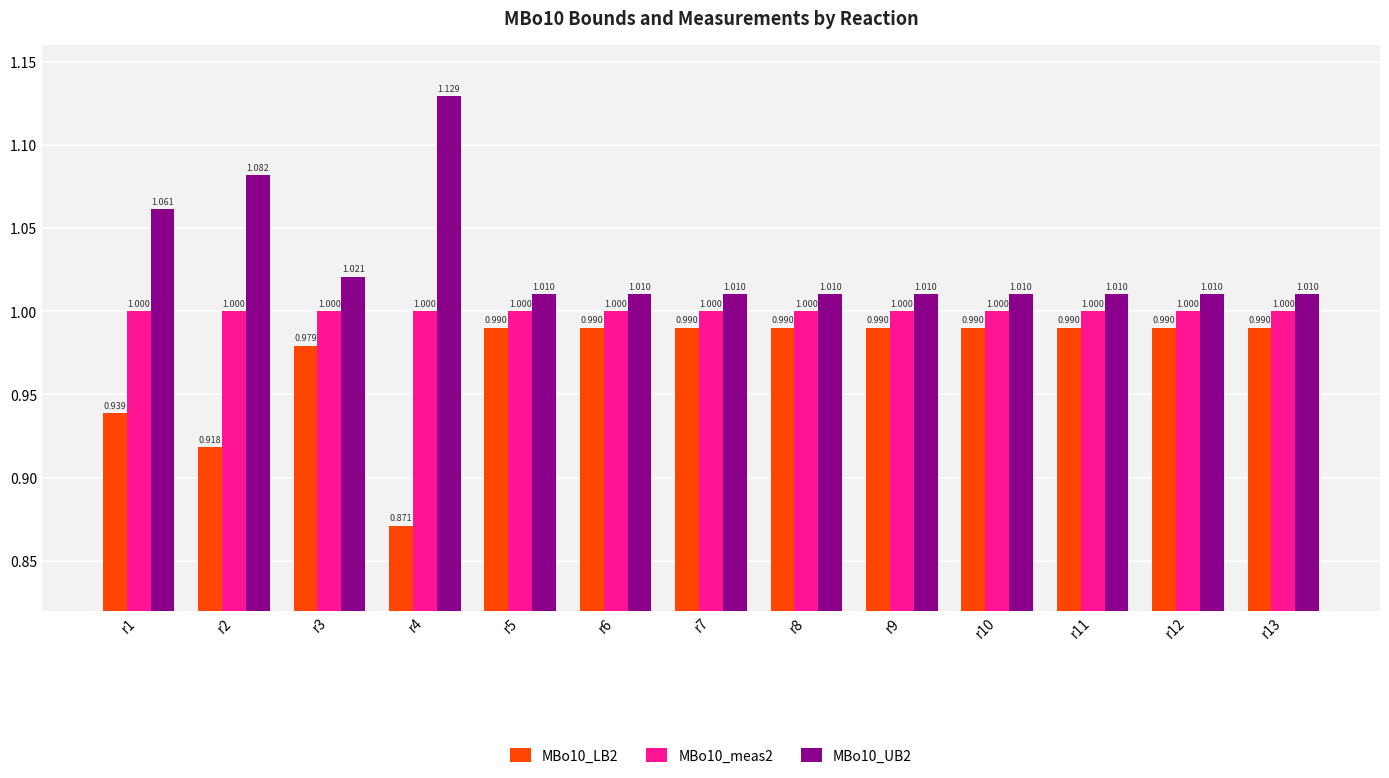

Which has a higher value, r8 or r3?

r8